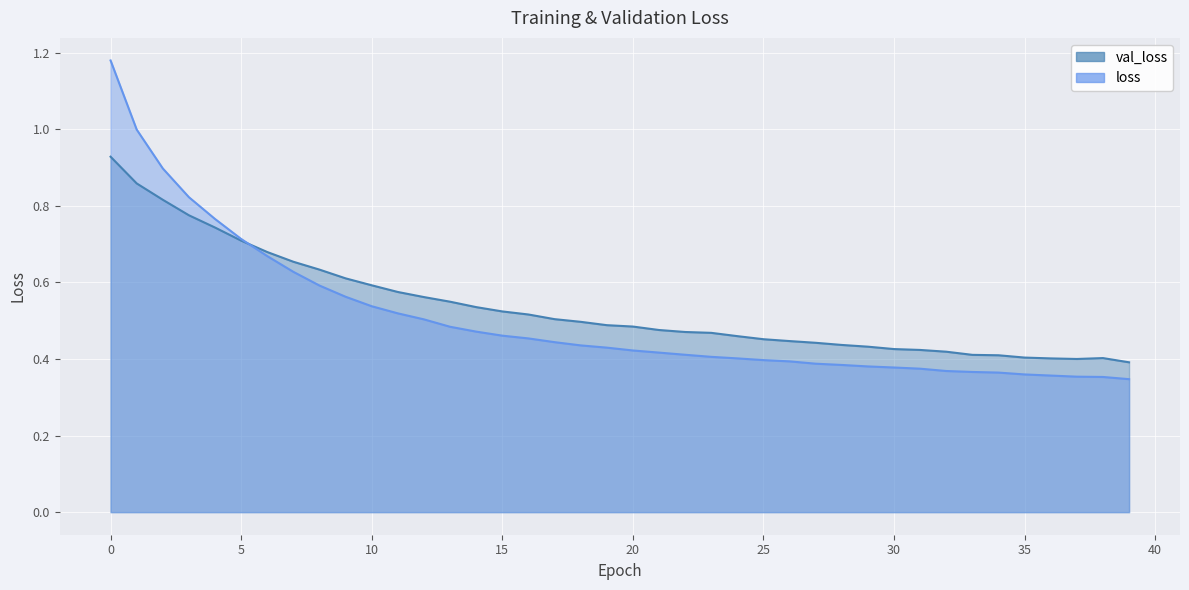

How many lines are shown in the chart?

2